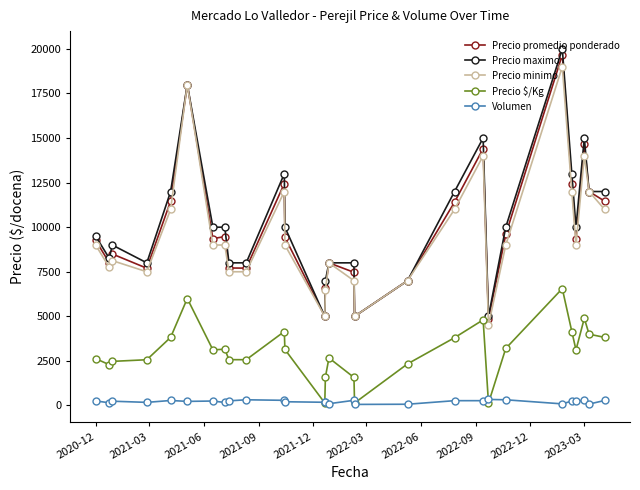

What is the sum of all Precio promedio ponderado values?

277940.5